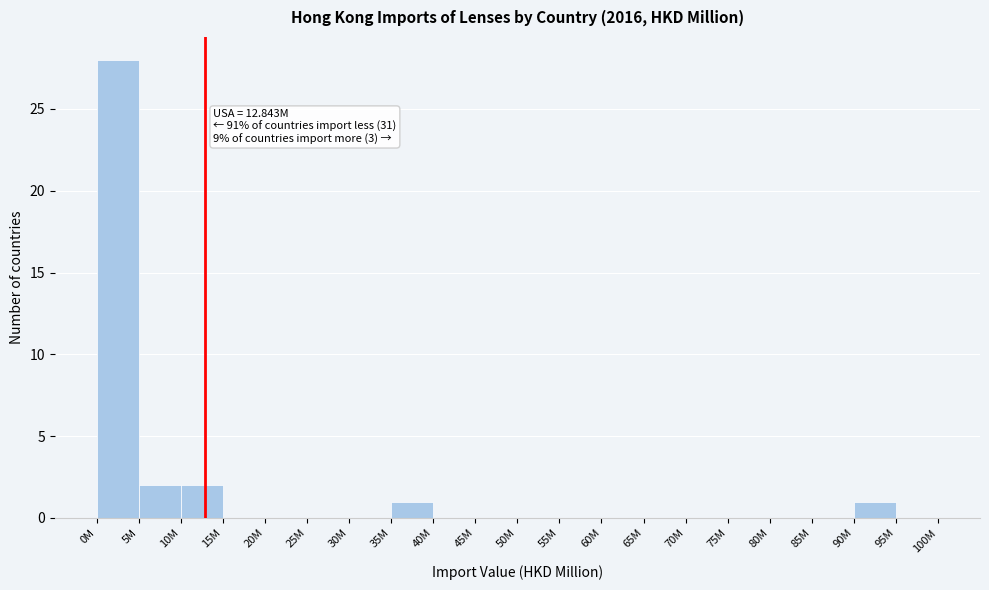

Reading left to right, extract all data points from this chart.

0M=28	5M=2	10M=2	15M=0	20M=0	25M=0	30M=0	35M=1	40M=0	45M=0	50M=0	55M=0	60M=0	65M=0	70M=0	75M=0	80M=0	85M=0	90M=1	95M=0